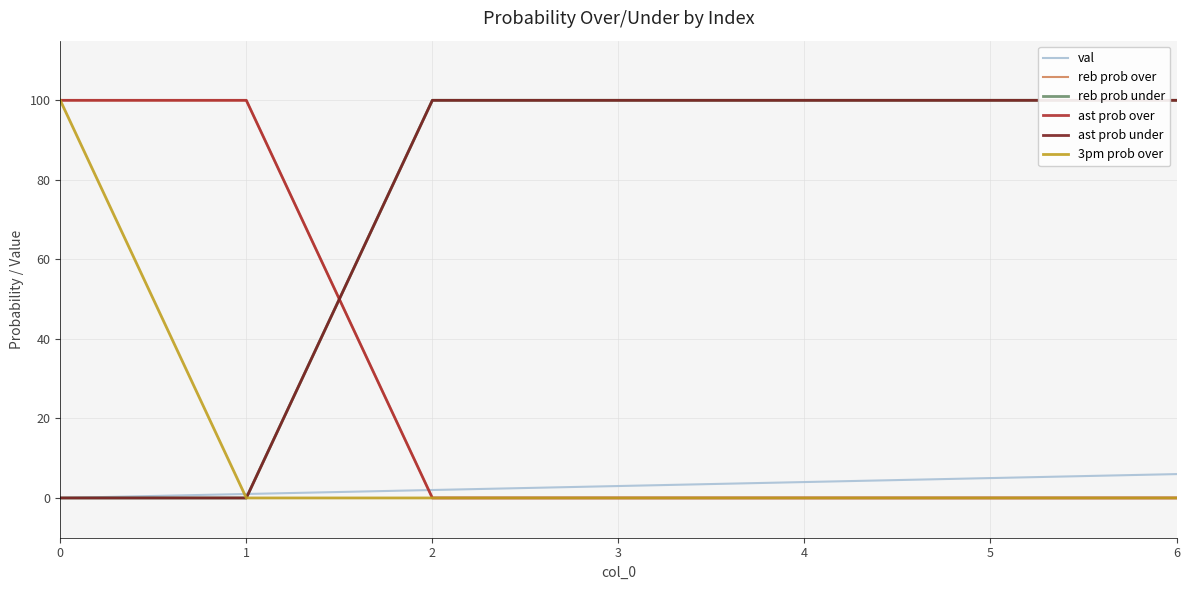

Is this an area chart (filled region under the line)?

No